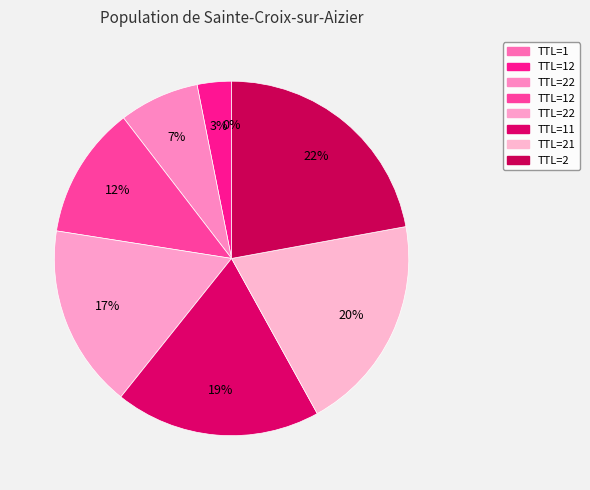

Rank the categories by value from highest to lowest.

TTL=2, TTL=21, TTL=11, TTL=22, TTL=12, TTL=22, TTL=12, TTL=1